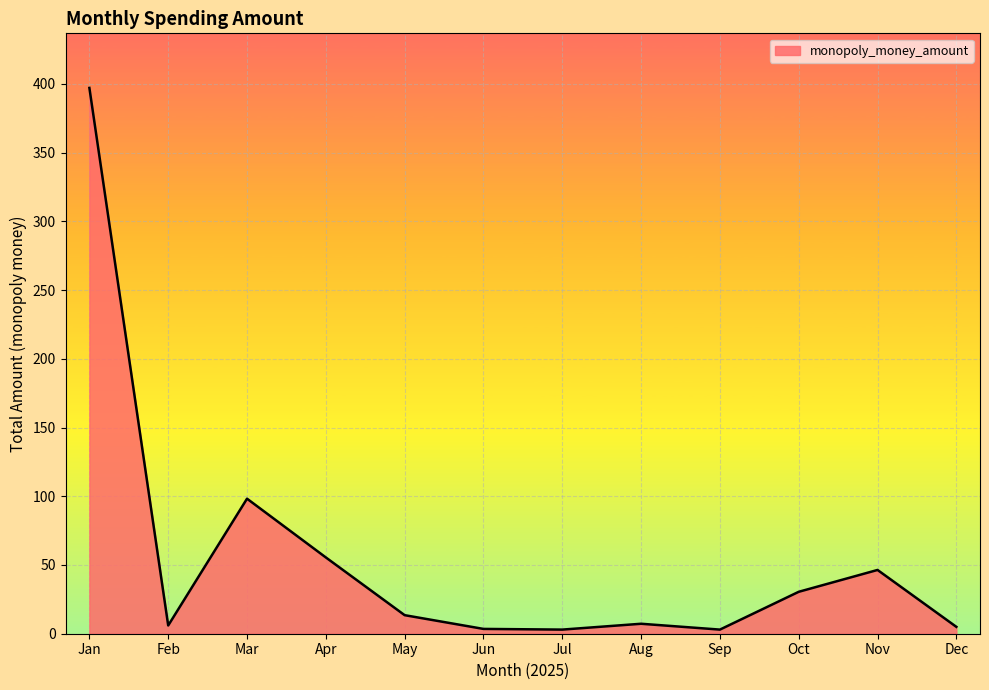

At which category does the data reach its first local peak?

Mar